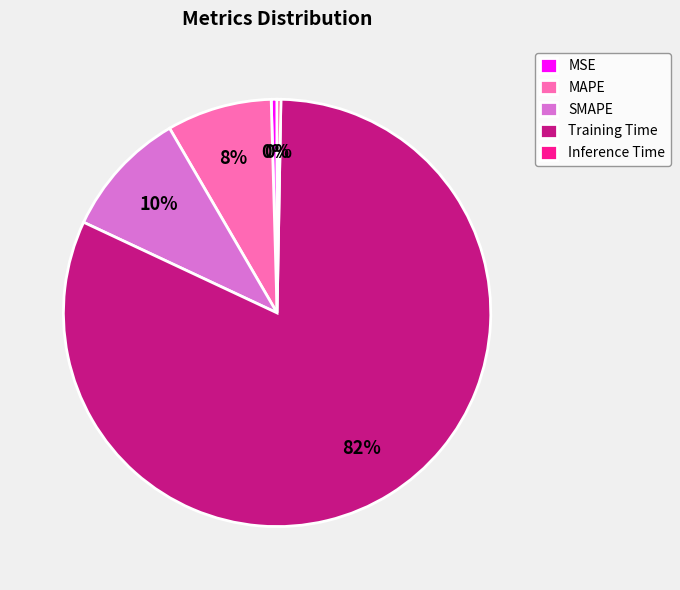

True or false: SMAPE accounts for 10% of the total.

True